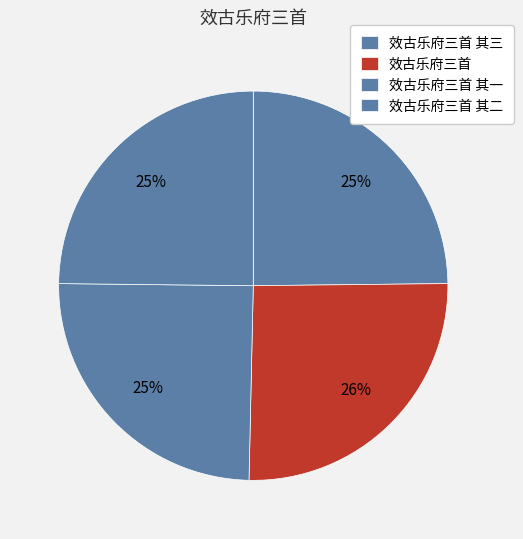

What percentage is NOT represented by 效古乐府三首?

74.5%